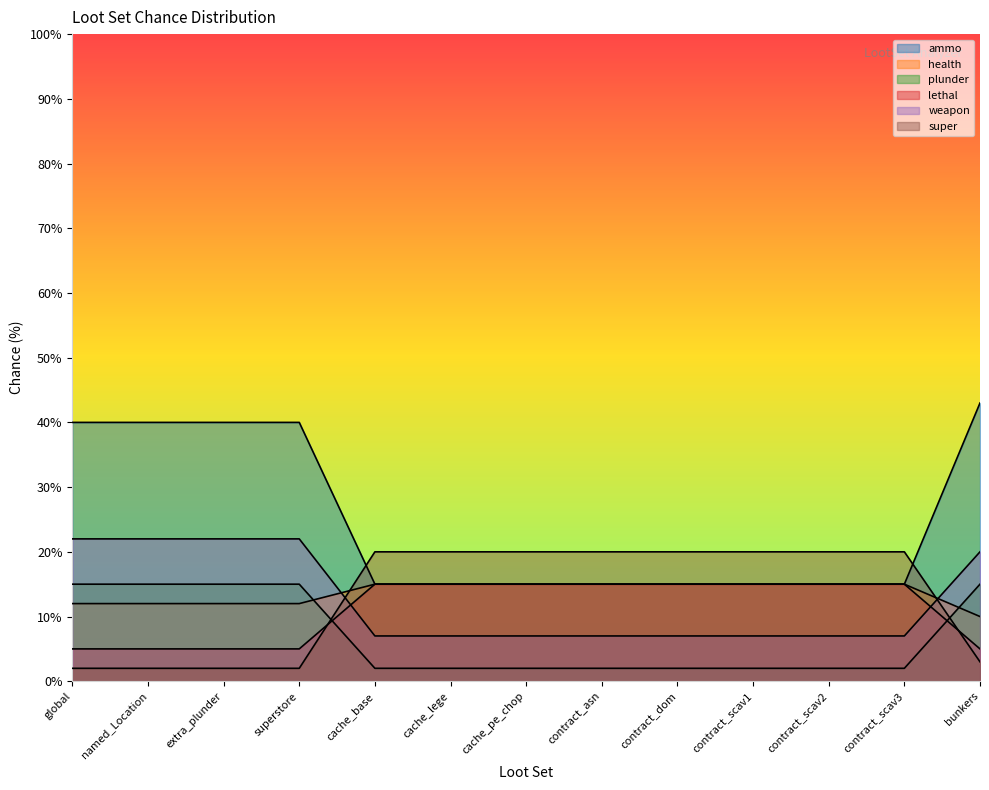

Reading right to left, list all the values displayed in this chart.

ammo: 43	15	15	15	15	15	15	15	15	40	40	40	40
health: 10	15	15	15	15	15	15	15	15	12	12	12	12
plunder: 15	2	2	2	2	2	2	2	2	15	15	15	15
lethal: 5	15	15	15	15	15	15	15	15	5	5	5	5
weapon: 20	7	7	7	7	7	7	7	7	22	22	22	22
super: 3	20	20	20	20	20	20	20	20	2	2	2	2